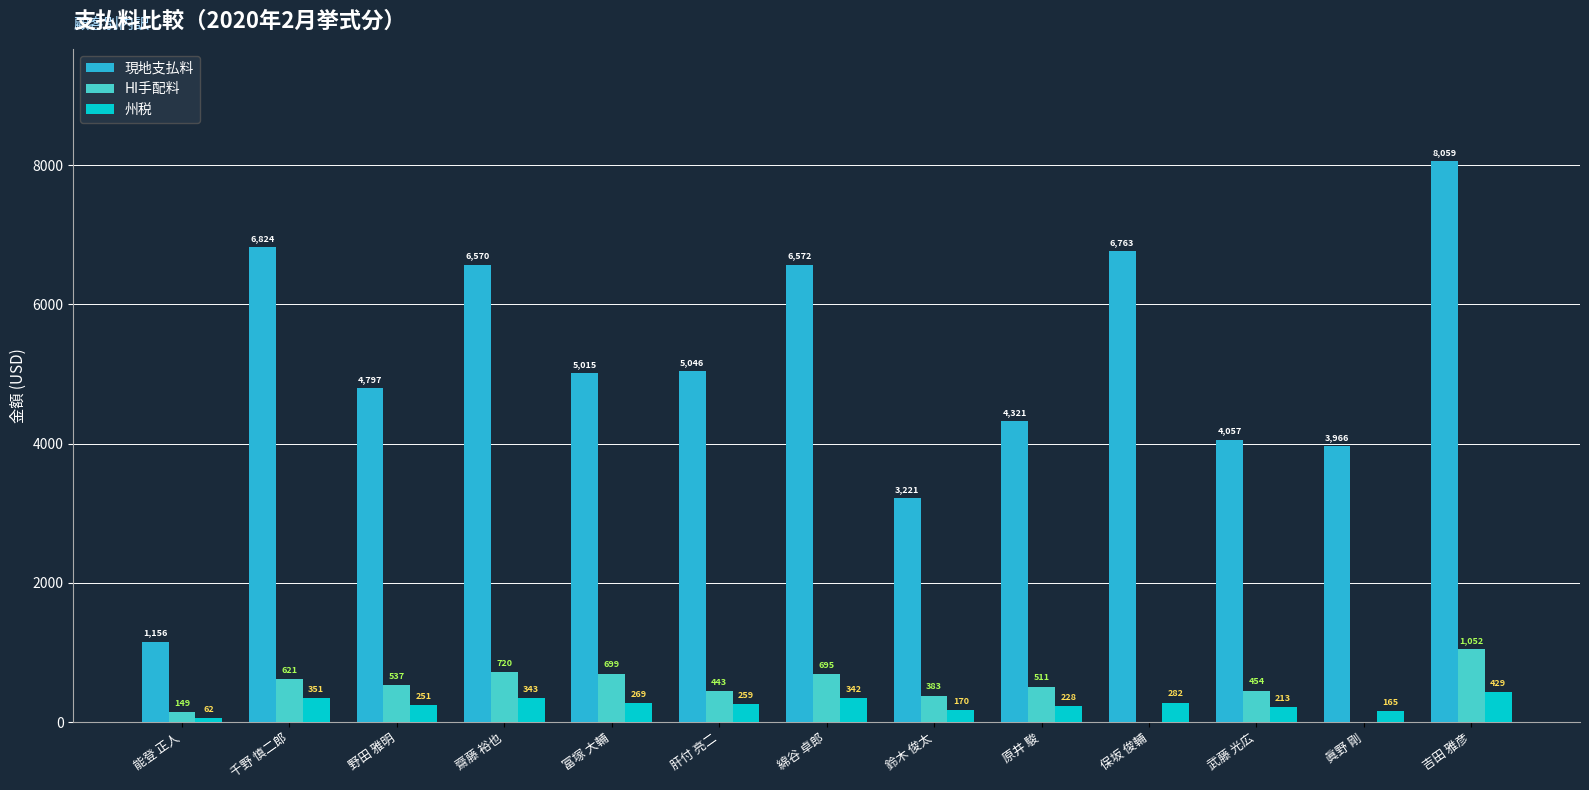

Which series changed the most between 武藤 光広 and 吉田 雅彦?

現地支払料